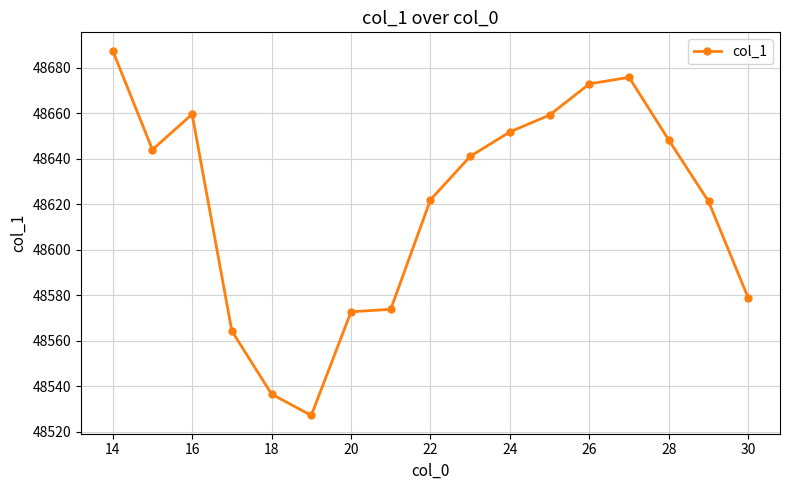

What is the sum of all values?

826536.5